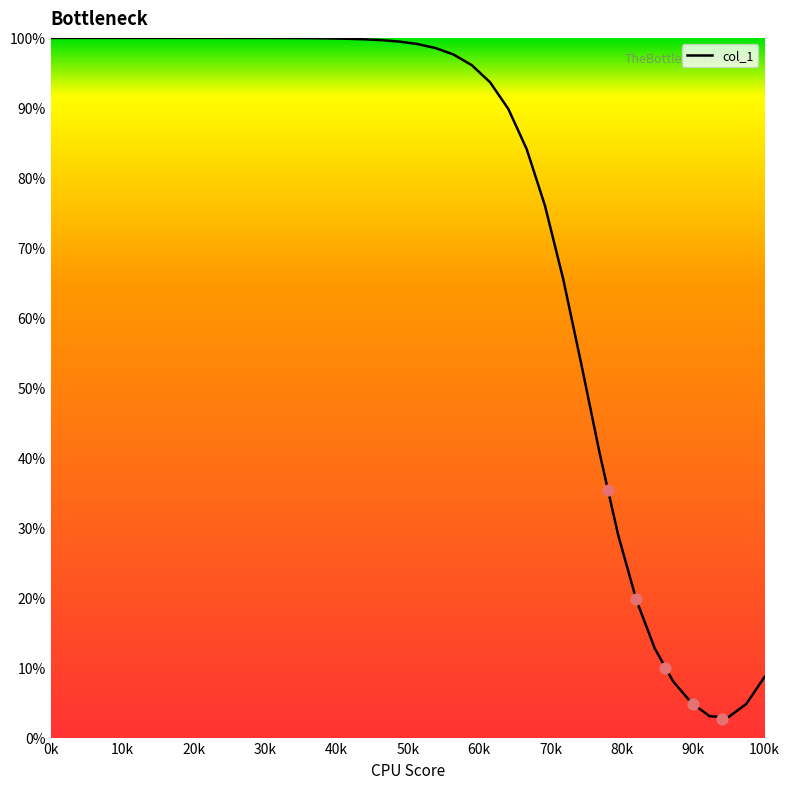

What is the maximum value for col_1?

100.0